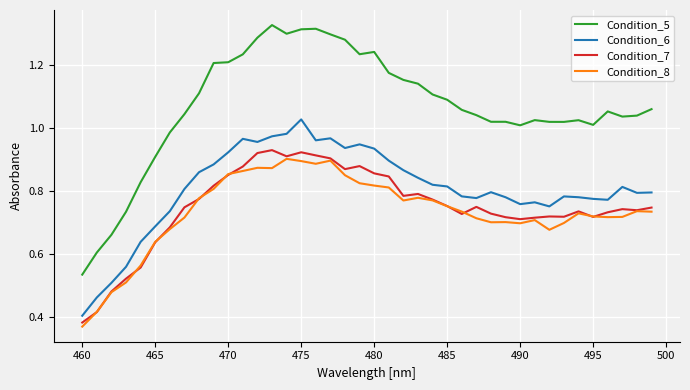

True or false: Condition_6 and Condition_8 intersect in this chart.

False